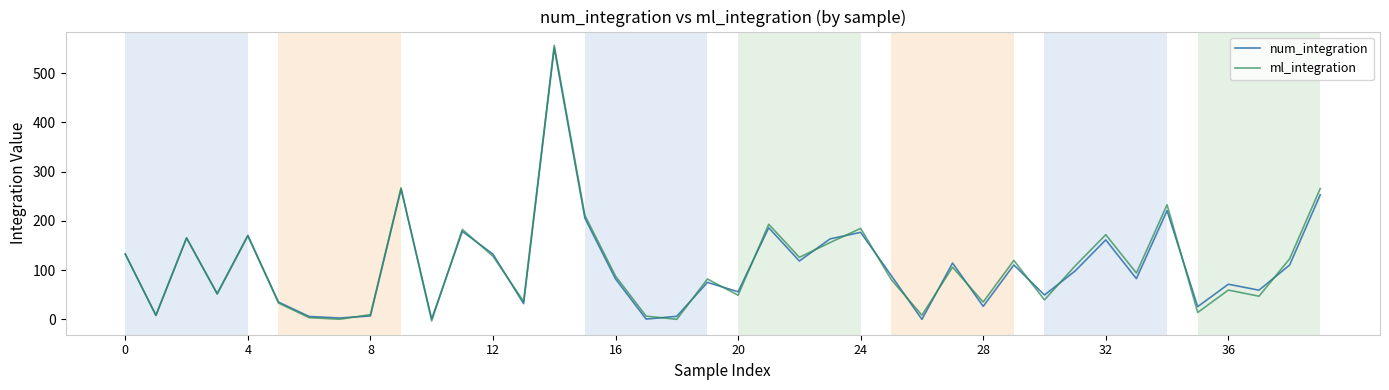

In num_integration, how many points are lower than both neighbors (excluding endpoints)?

14